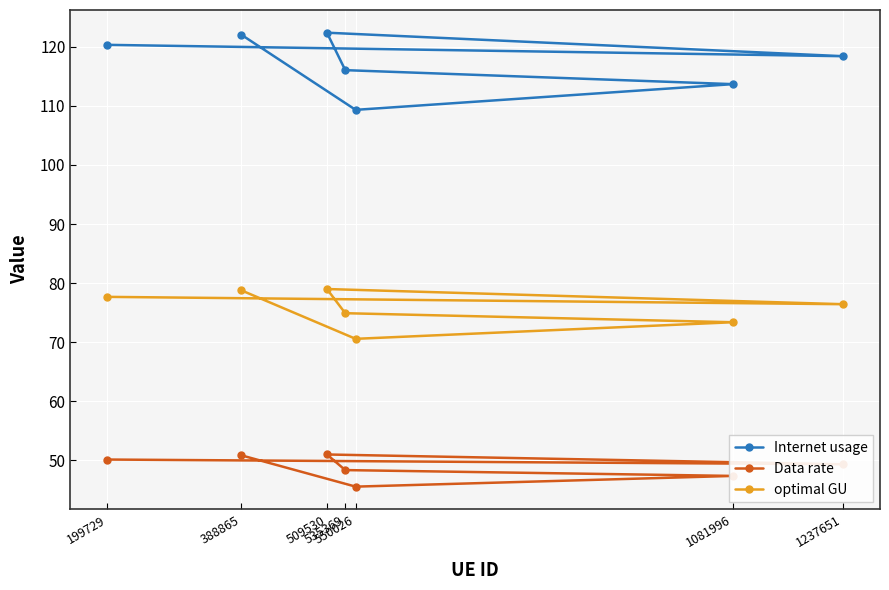

Where is the first local minimum for Internet usage?

550026